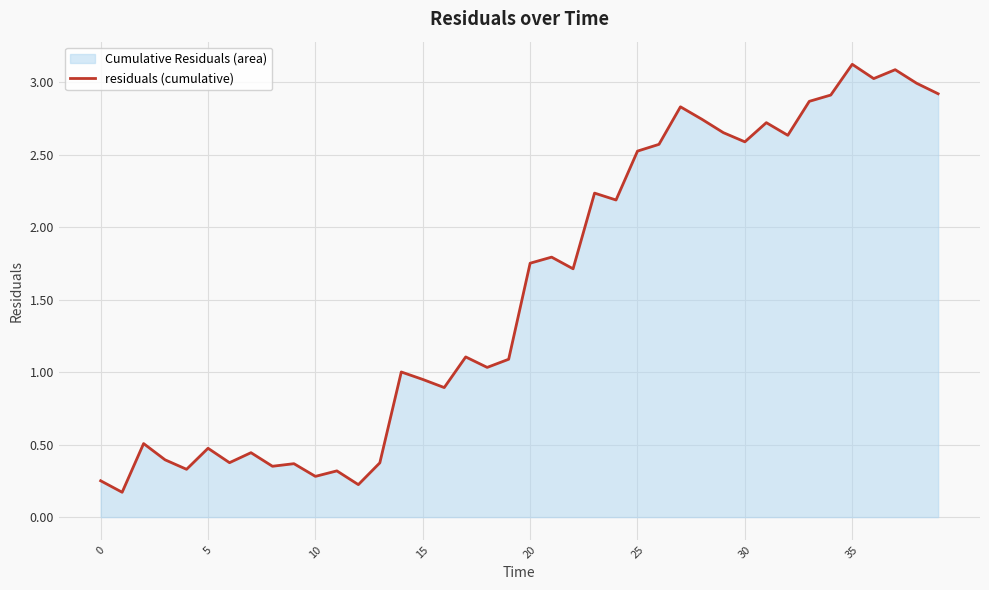

How many values are below 1?

16